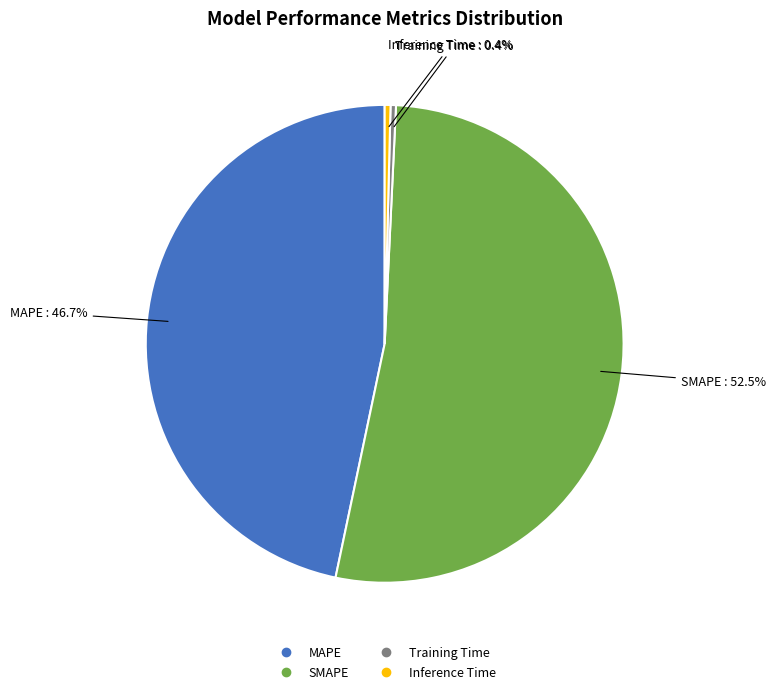

How many slices are in this pie chart?

4